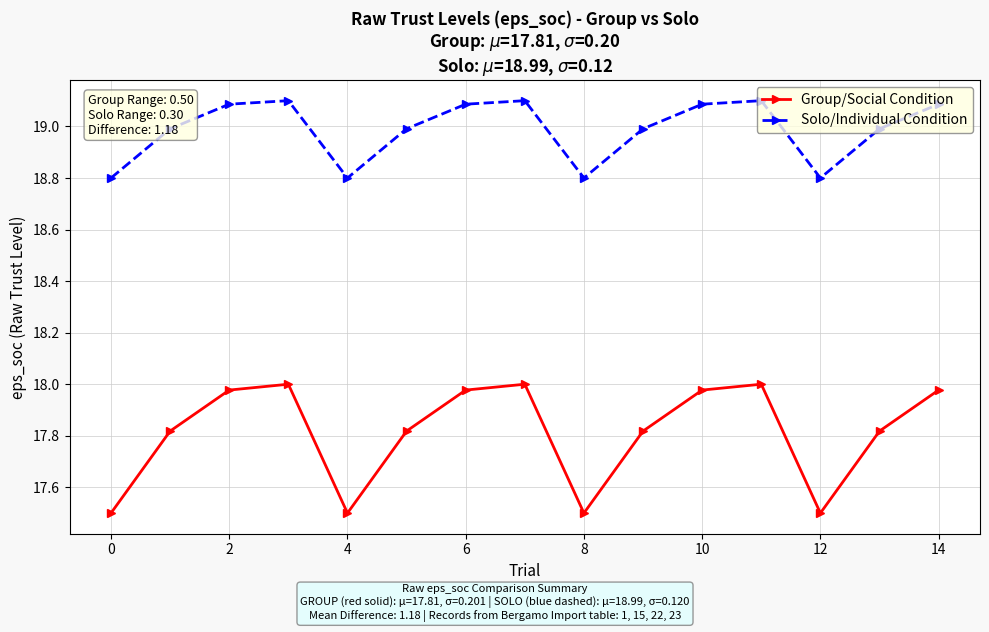

Does the chart have visible grid lines?

Yes